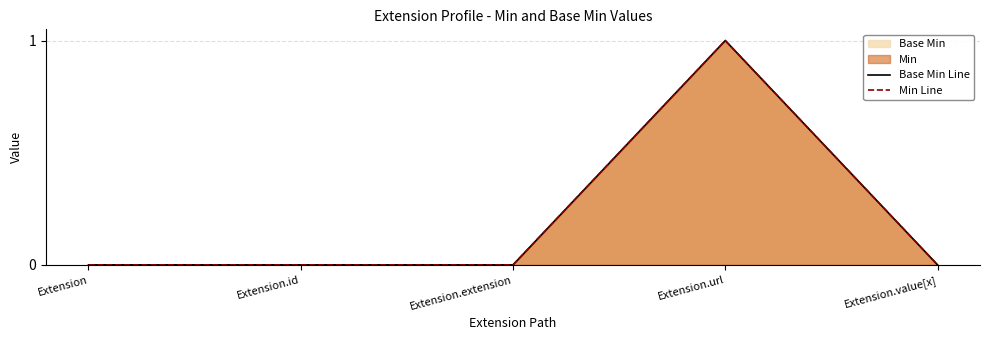

Is the value of Base Min Line at Extension.value[x] greater than the value of Min Line at Extension?

No